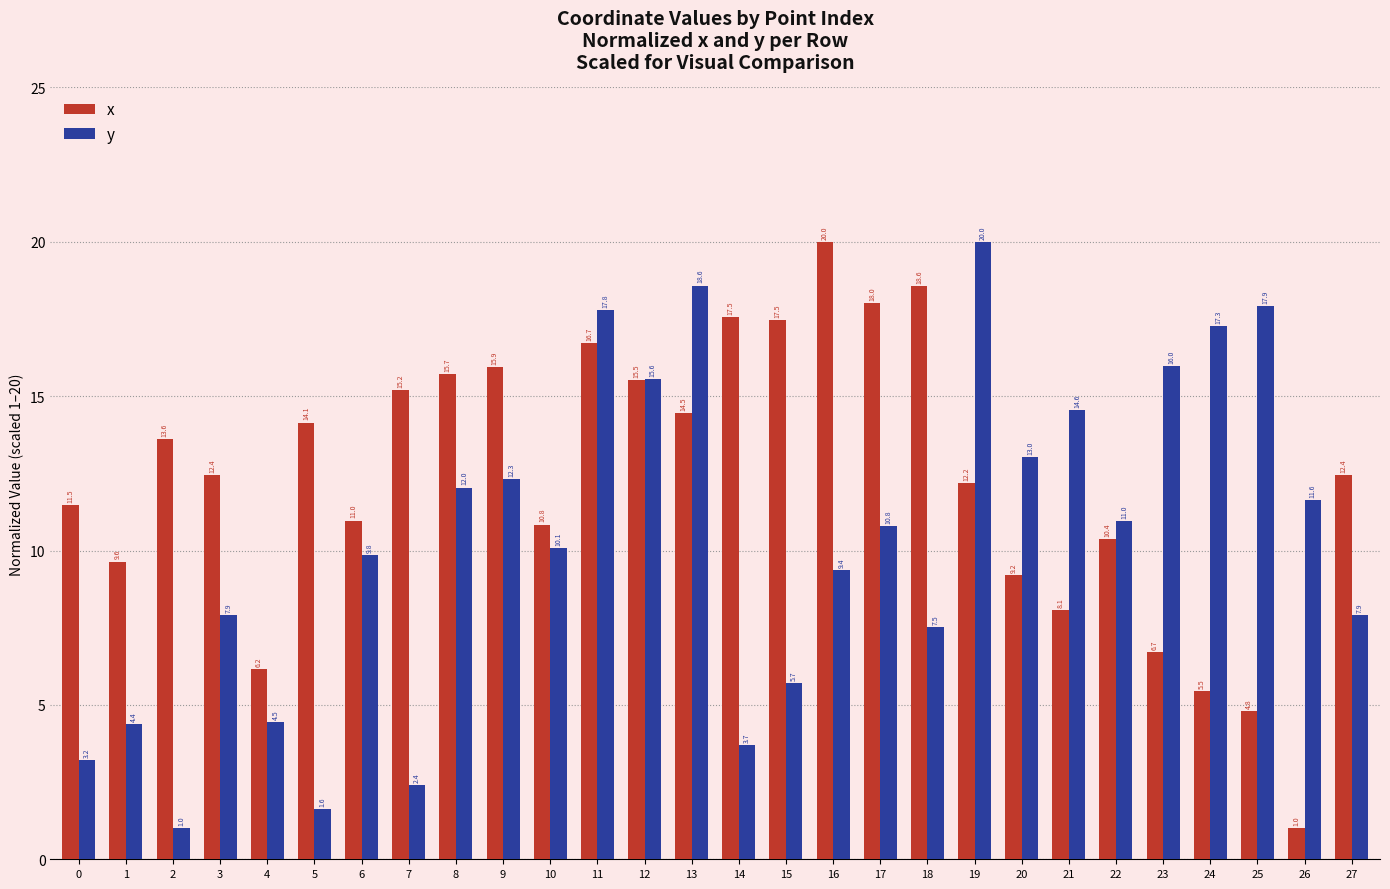

What is the difference between the maximum and second lowest values in the y series?

18.4